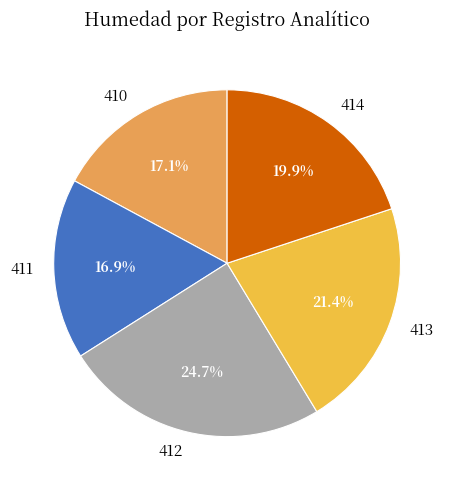

Is 411 the majority of the pie?

No